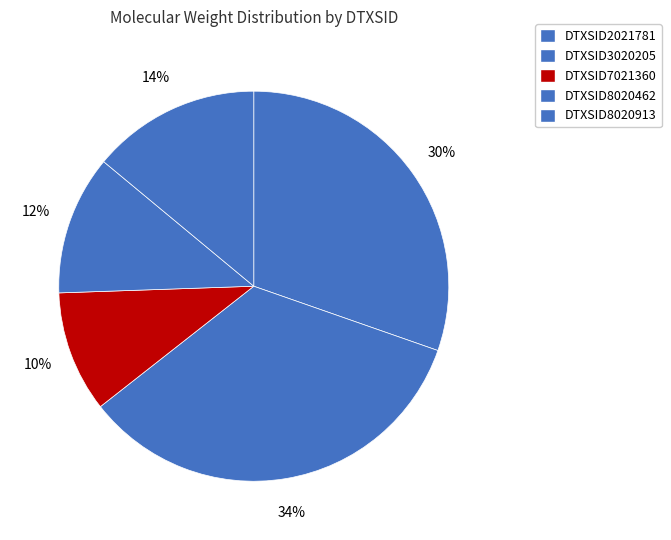

Does any single category account for the majority?

No